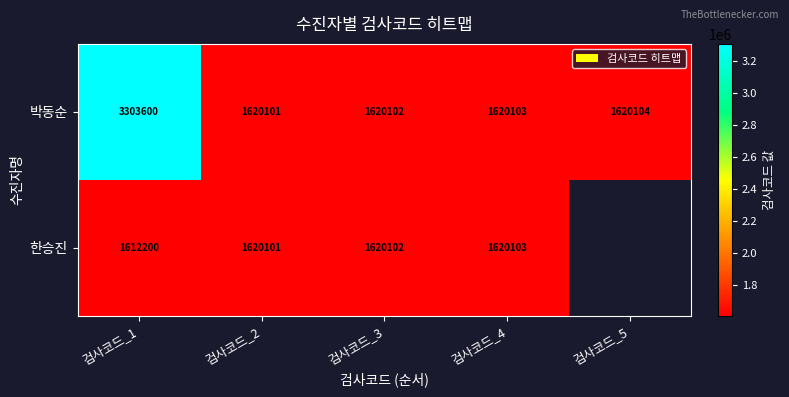

The value of 한승진 at 검사코드_4 is 846477. True or false?

False